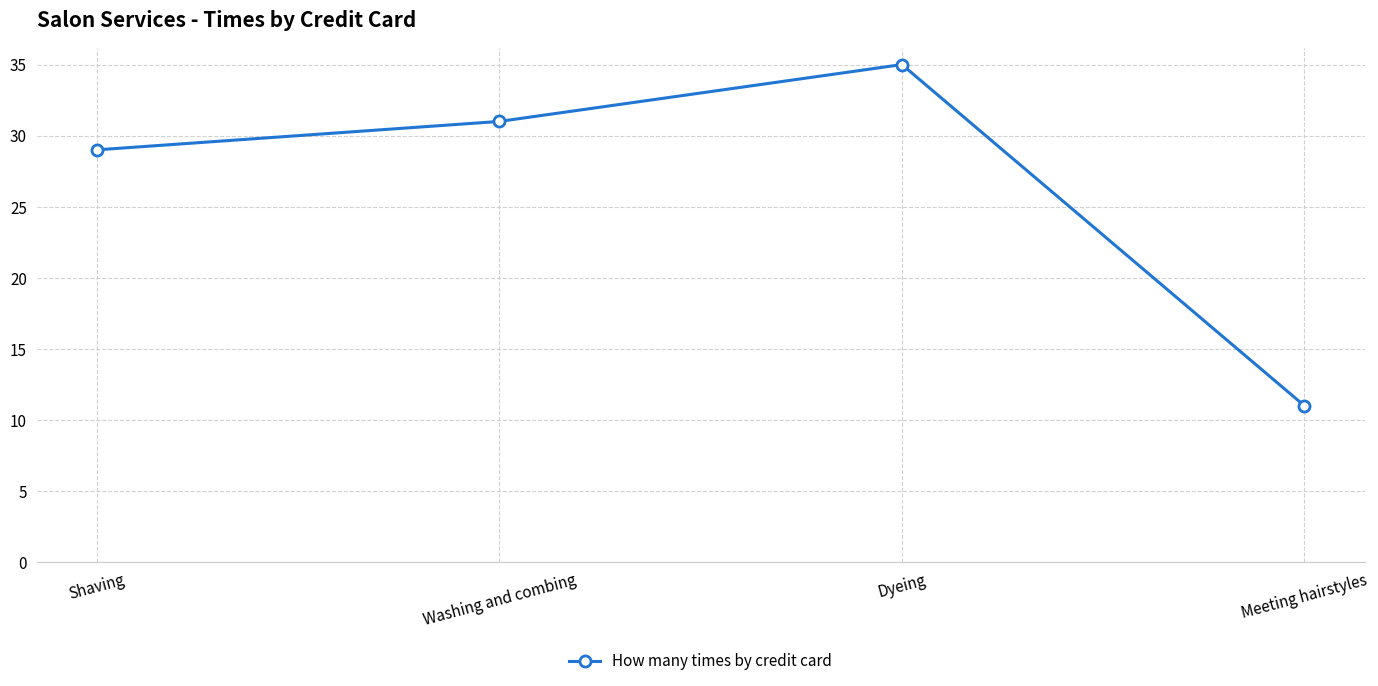

Reading right to left, what are all the values shown in this chart?

Meeting hairstyles=11	Dyeing=35	Washing and combing=31	Shaving=29